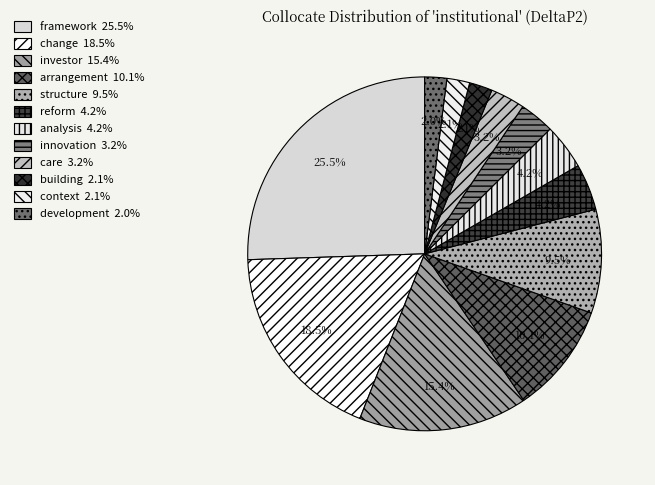

How many segments does this pie chart have?

12